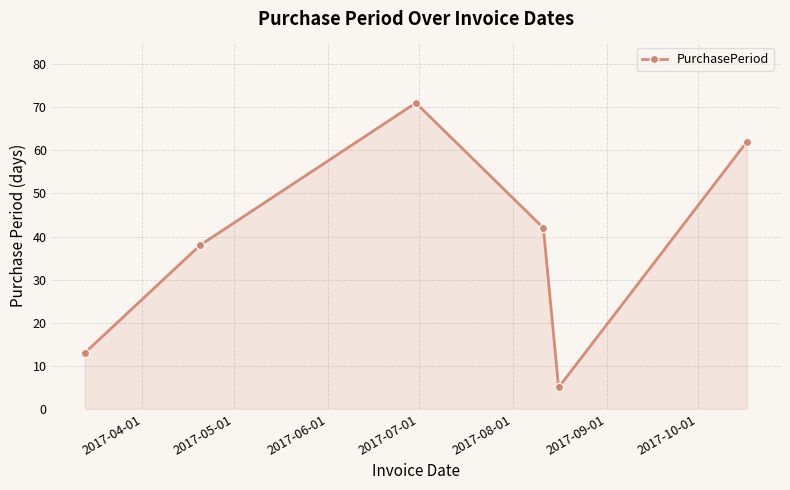

How many interior local peaks (higher than both neighbors) does the data have?

1